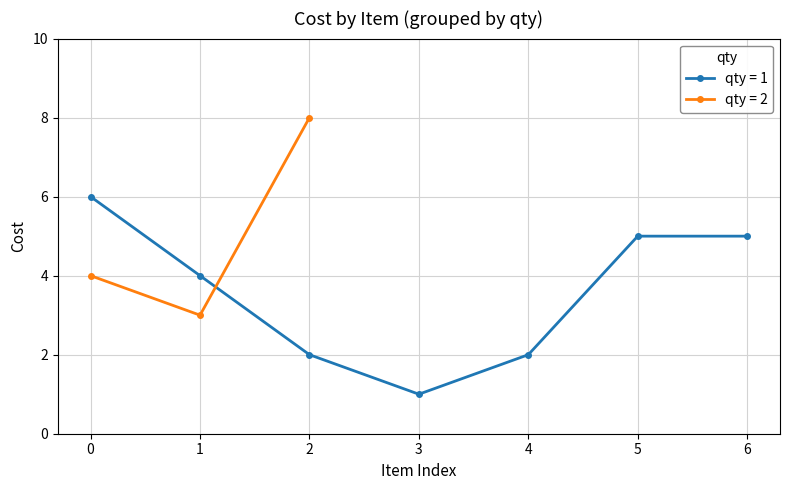

Does the chart have visible grid lines?

Yes